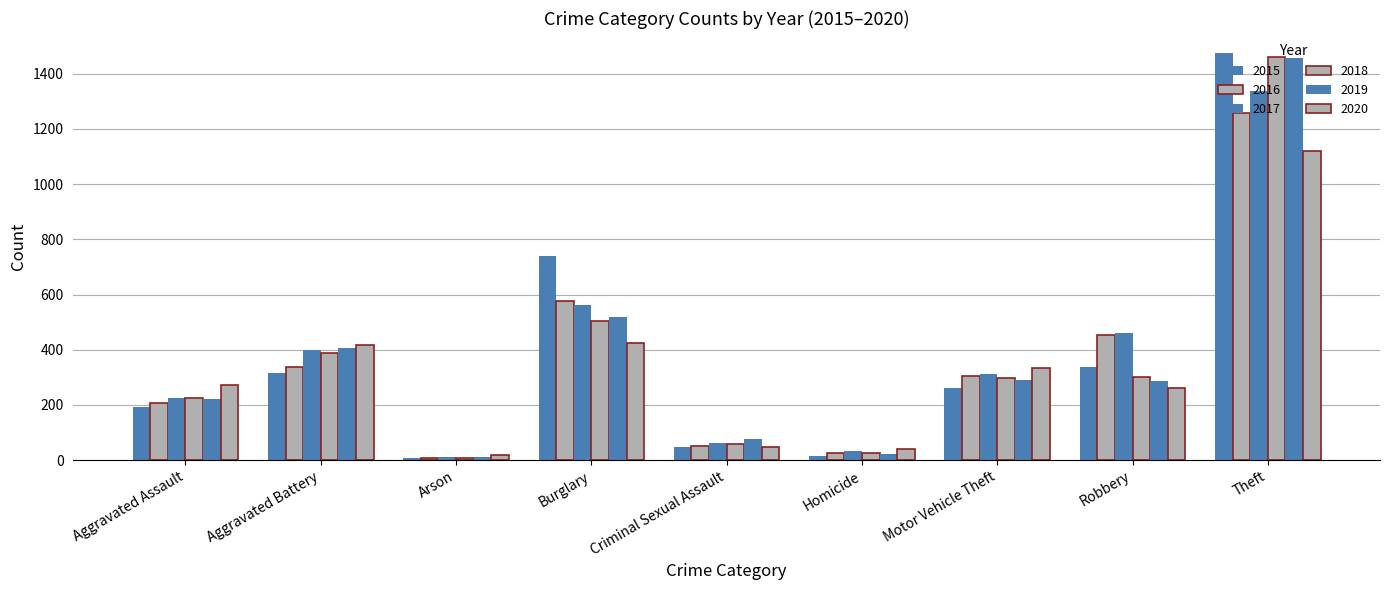

How many data points in 2016 are less than 304?

4